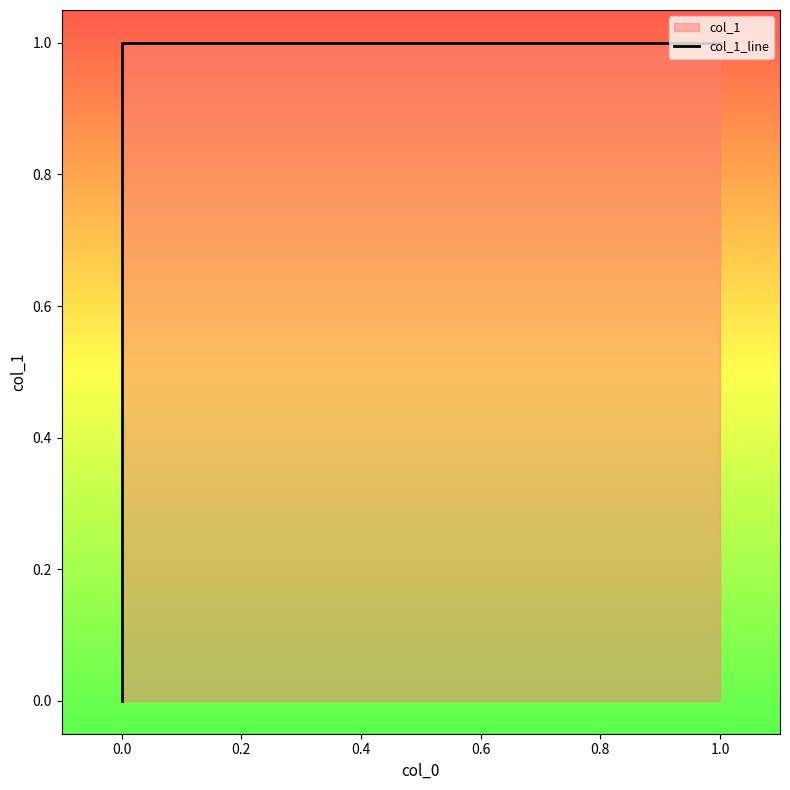

Does the chart display data point markers on the line(s)?

No